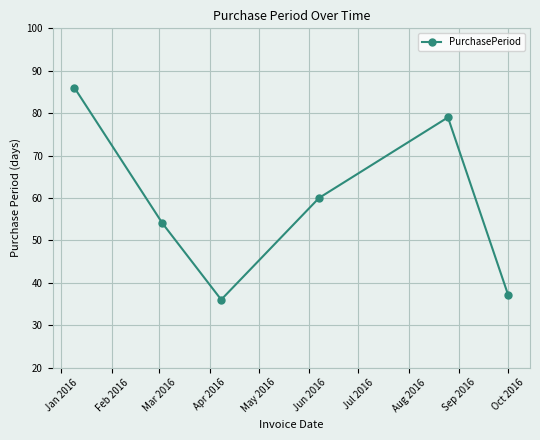

True or false: the data has more than 0 interior local peaks.

True